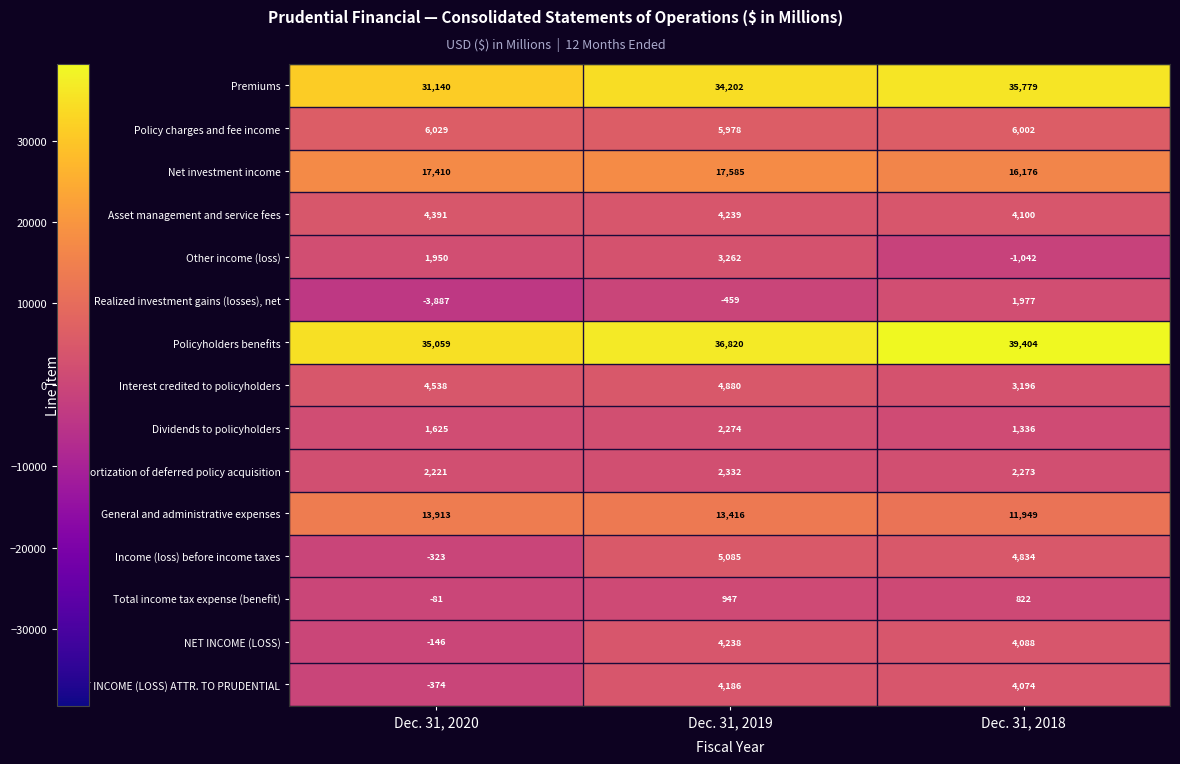

What is the lowest value of the Policy charges and fee income series?

5978